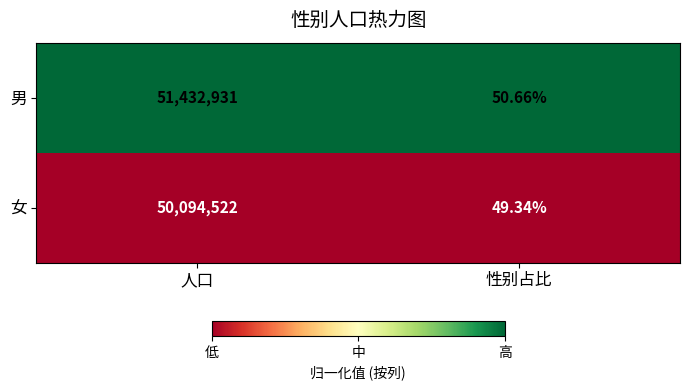

At which category is the sum across all series the highest?

人口